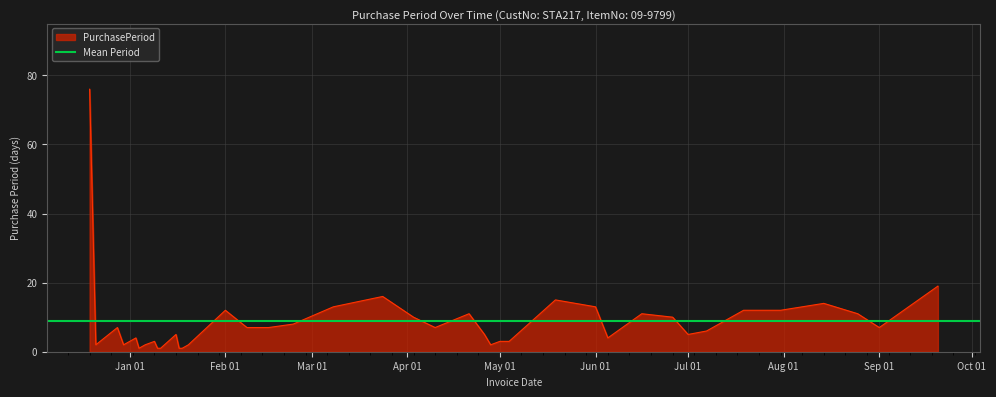

How many data points are less than 7?

19